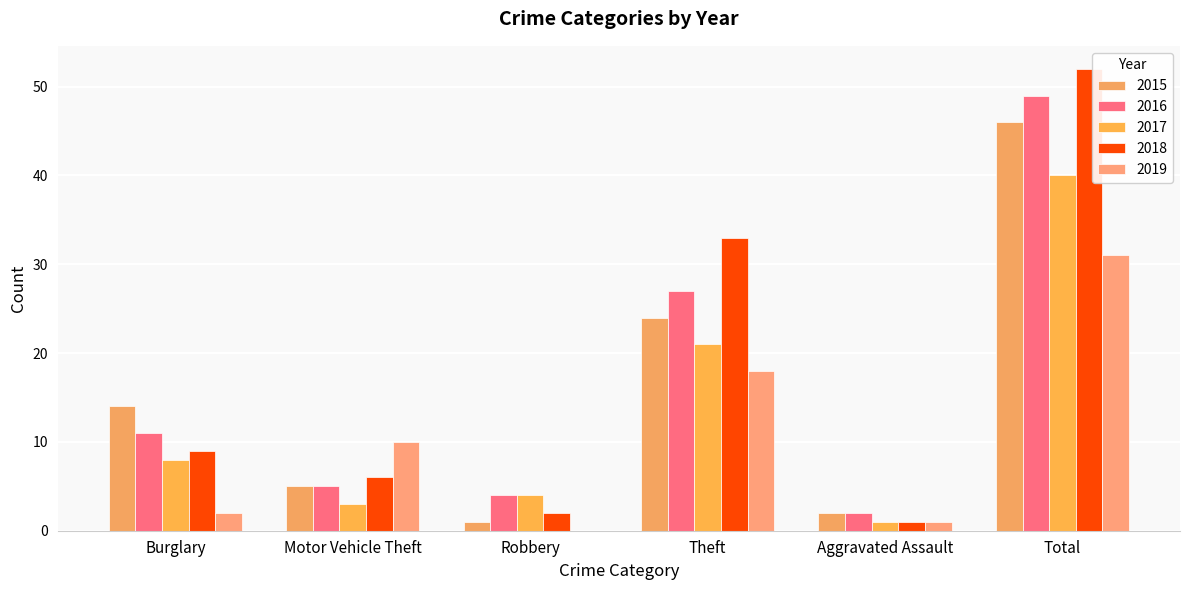

The 2017 series shows 3 at Burglary. True or false?

False